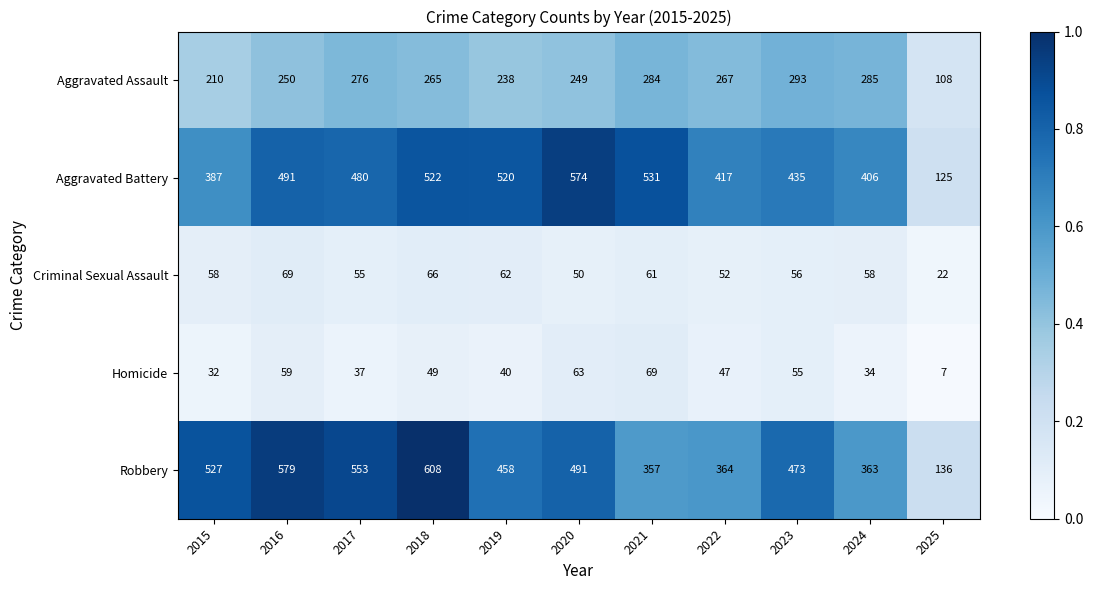

At 2019, list the series in order from smallest to largest.

Homicide, Criminal Sexual Assault, Aggravated Assault, Robbery, Aggravated Battery